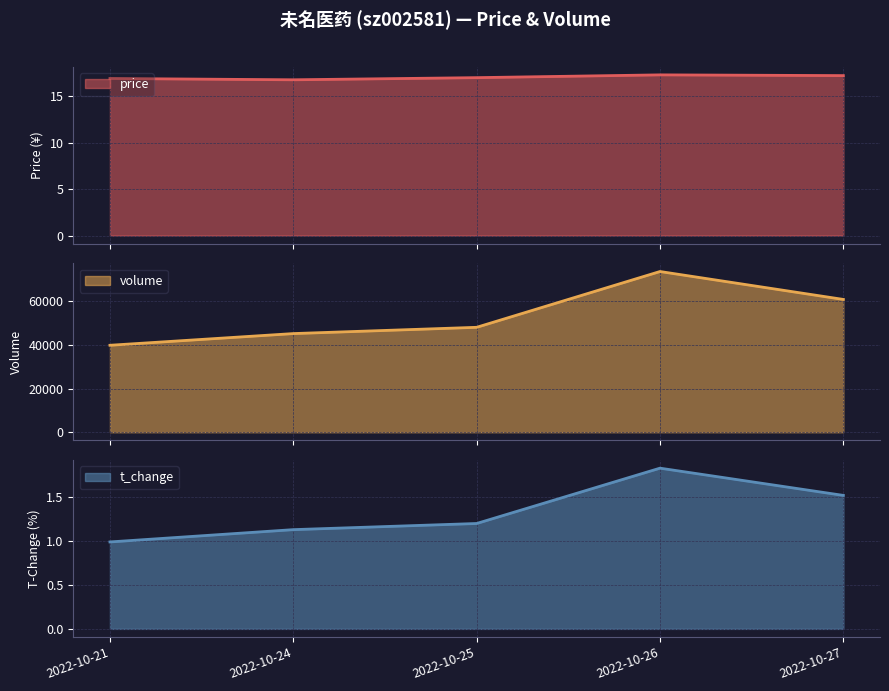

True or false: price and t_volume cross at least once.

False